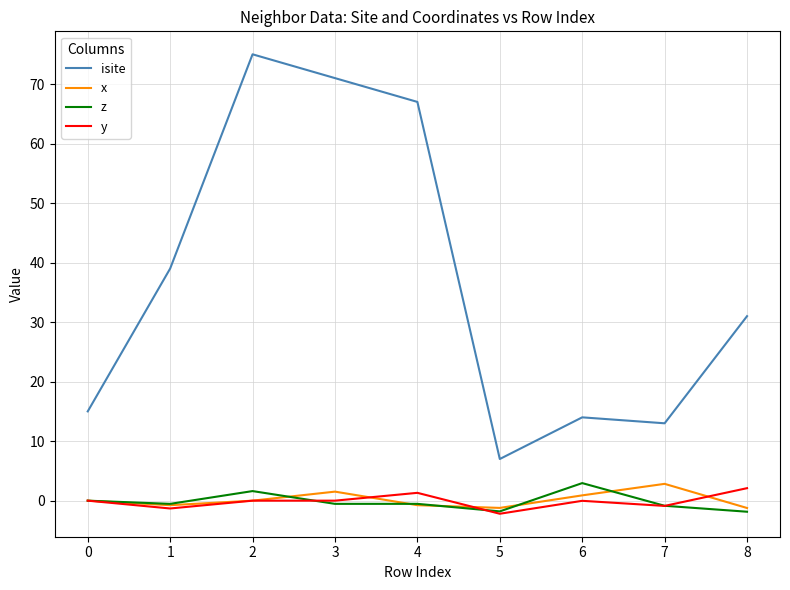

What is the difference between the highest and lowest values at 5?

9.2